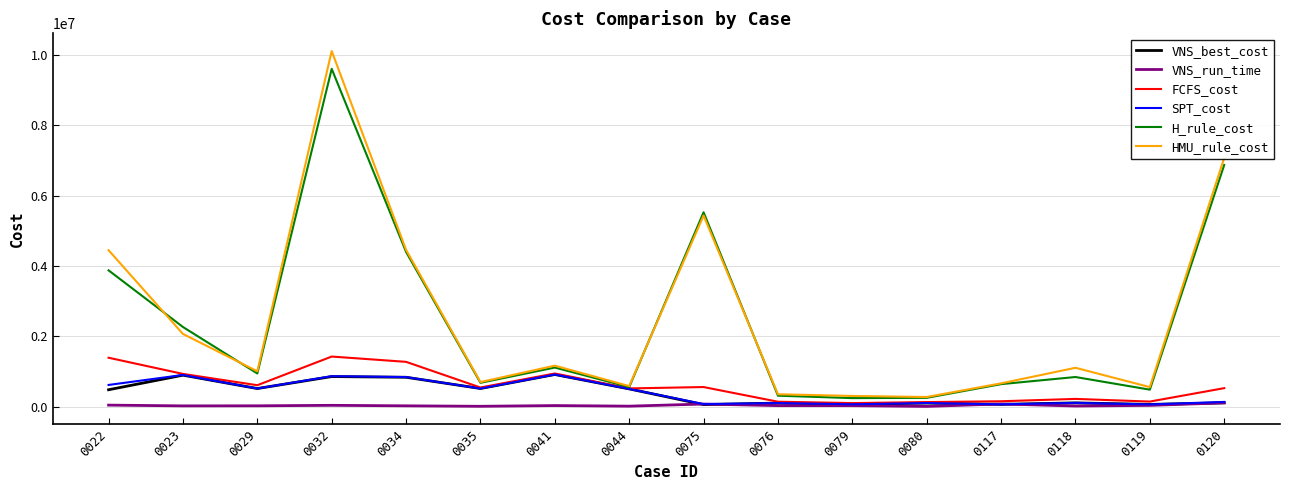

Is the value of HMU_rule_cost at 0035 greater than the value of VNS_best_cost at 0120?

Yes